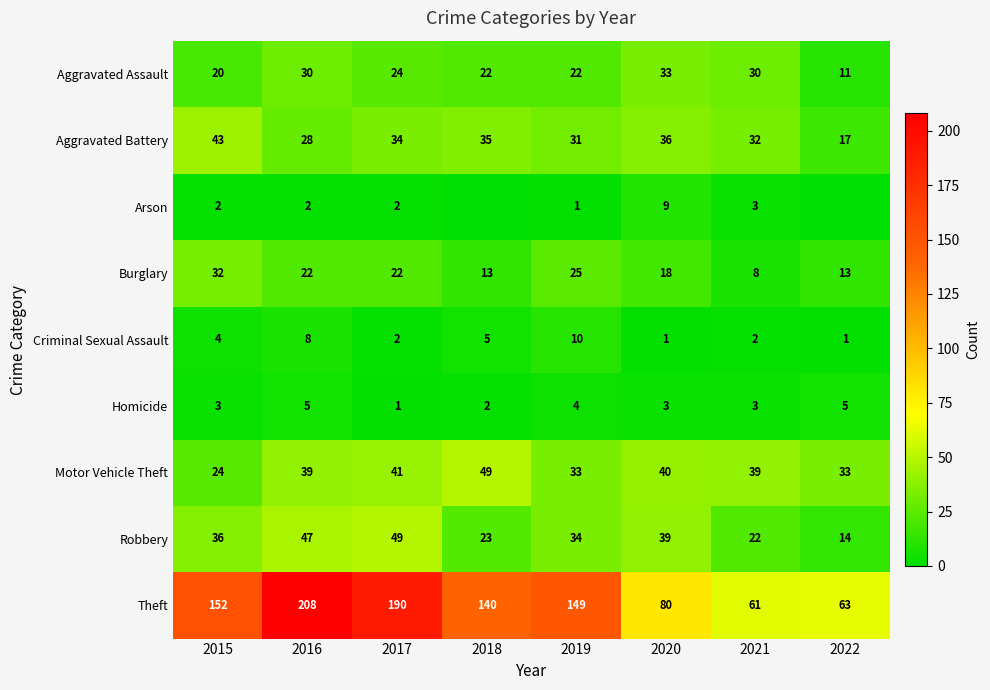

What is the highest value of the Theft series?

208